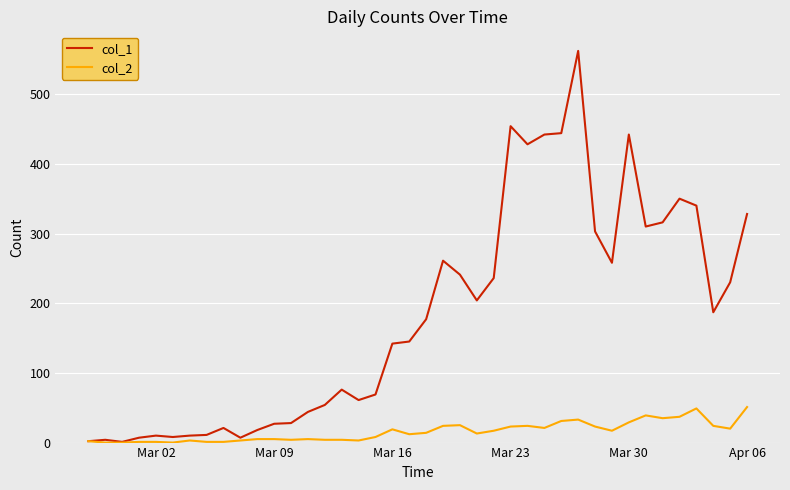

Which series has the widest spread of values?

col_1